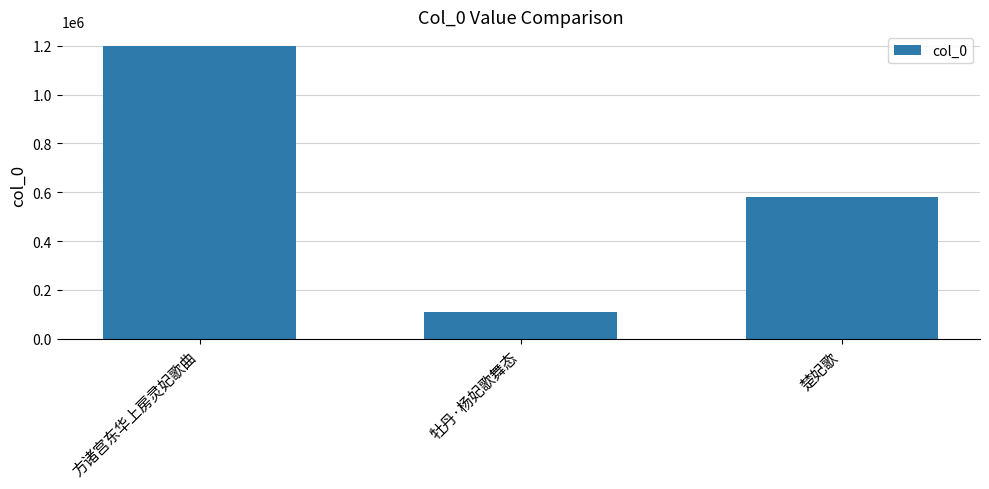

What is the label of the 3rd bar from the left?

楚妃歌